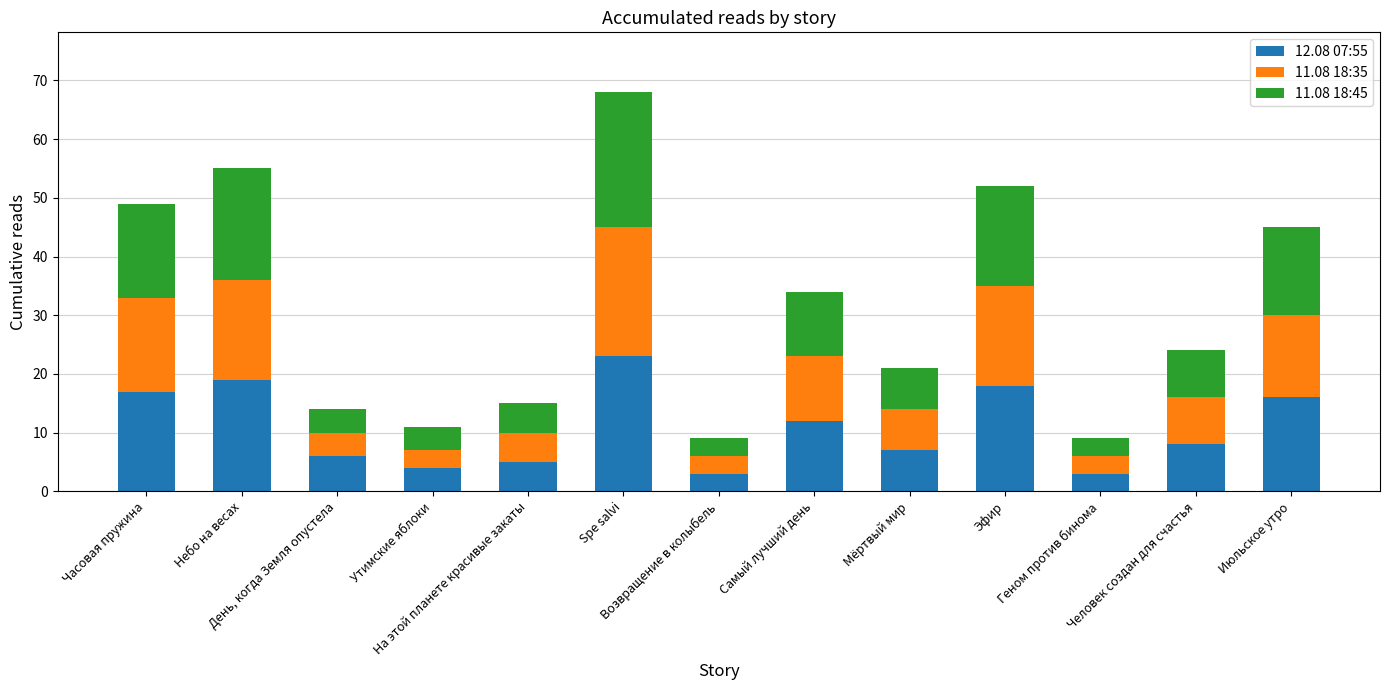

How many data points does each series have?

13